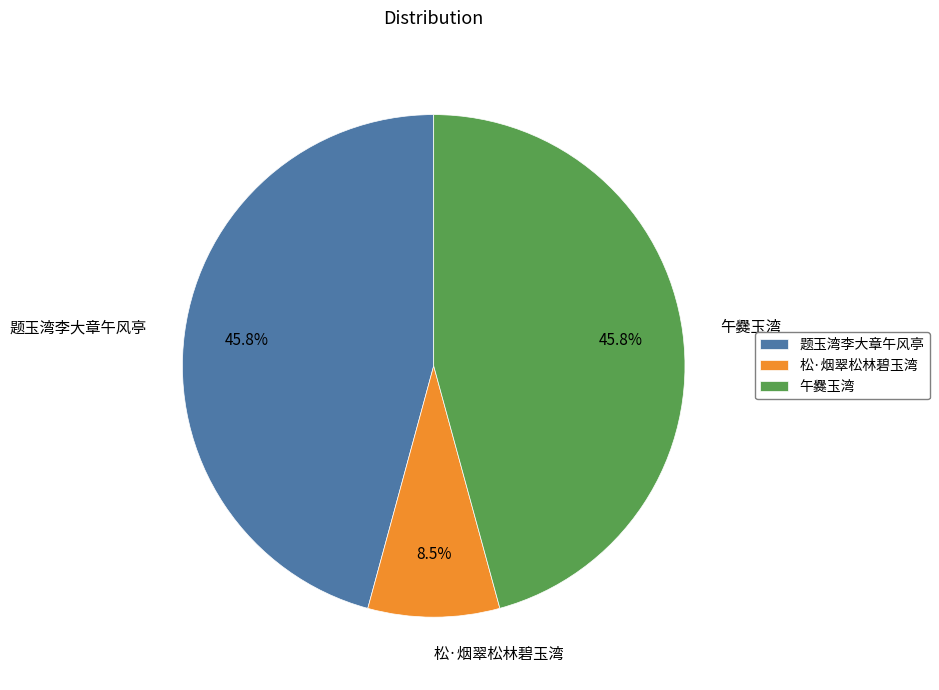

Is the sum of 题玉湾李大章午风亭 and 松·烟翠松林碧玉湾 greater than half?

Yes